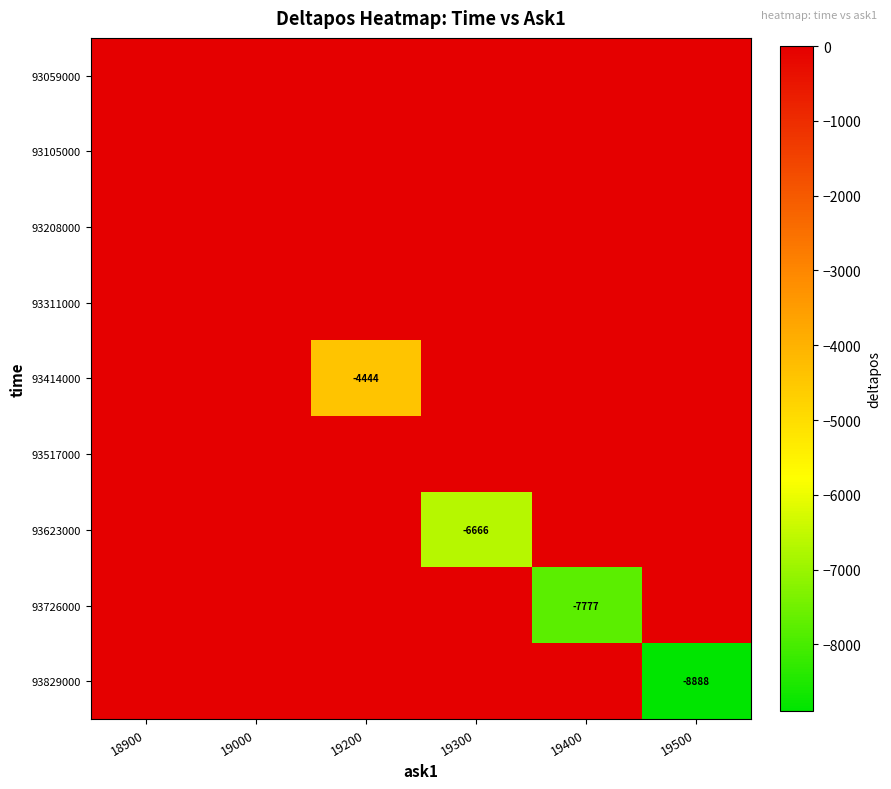

Is it true that 93829000 equals 5733 at 18900?

False